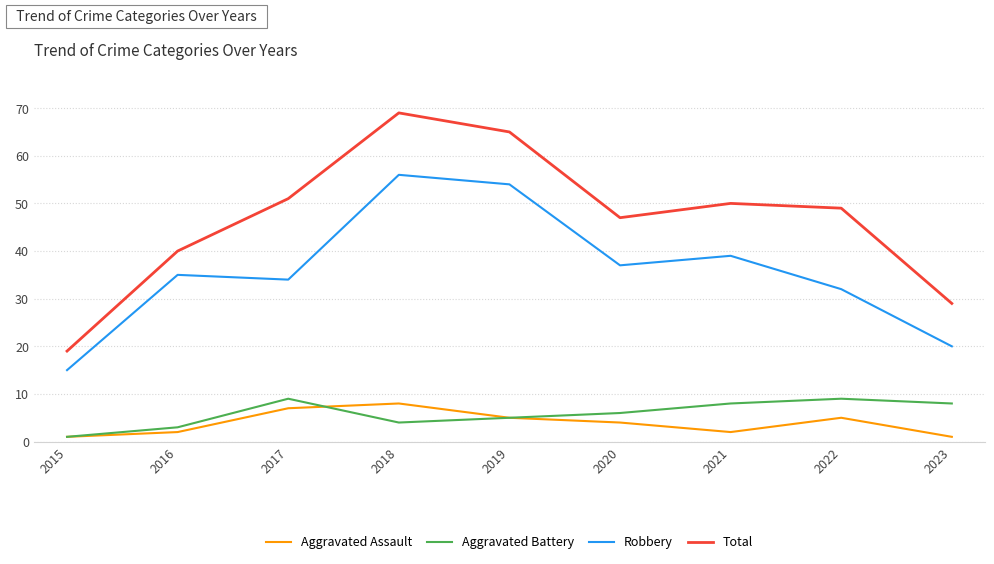

Which series changed the most between 2016 and 2018?

Total